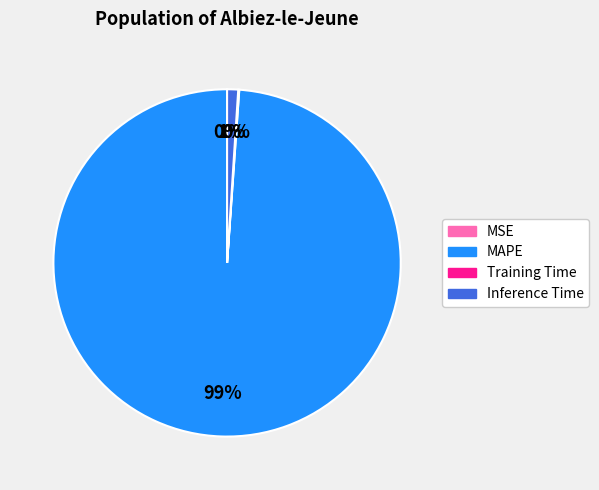

Is it true that MAPE is 89% of the pie?

False